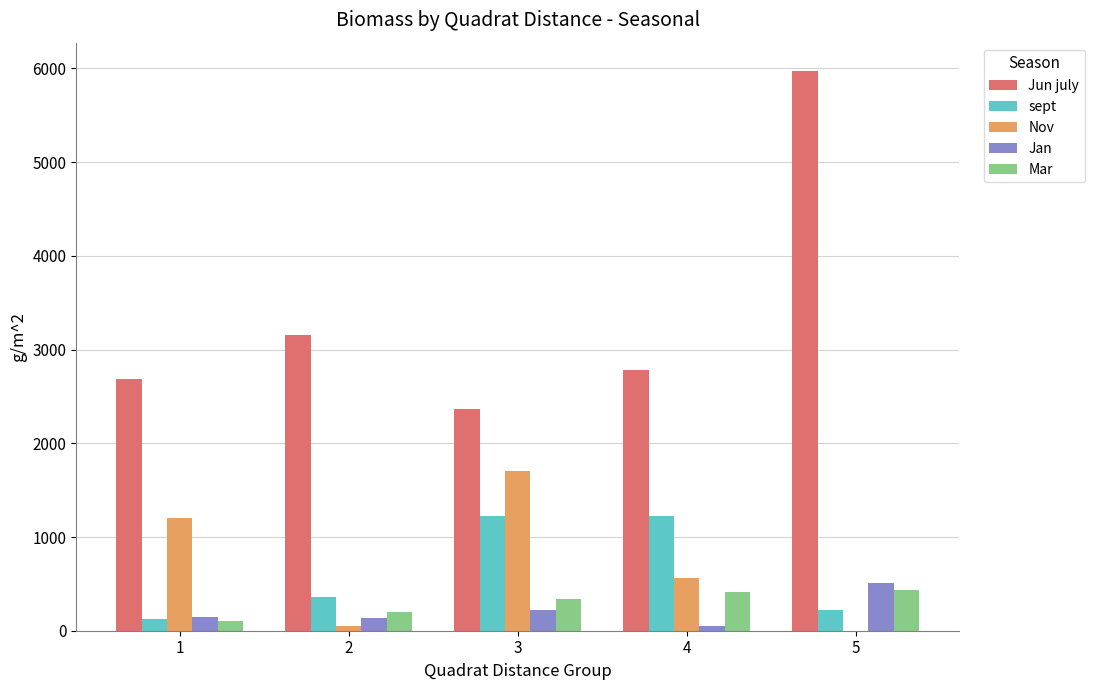

Which series has the largest total across all categories?

Jun july